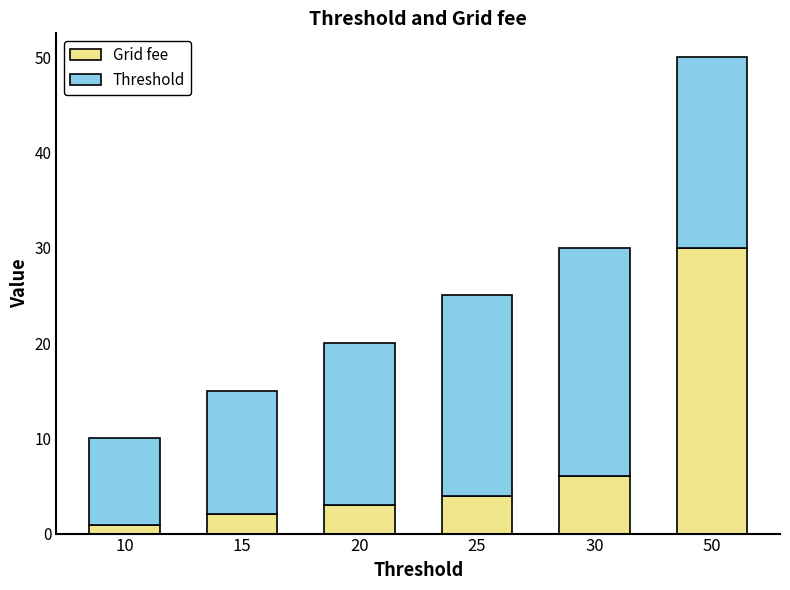

Is it true that Grid fee equals 18.9 at 50?

False